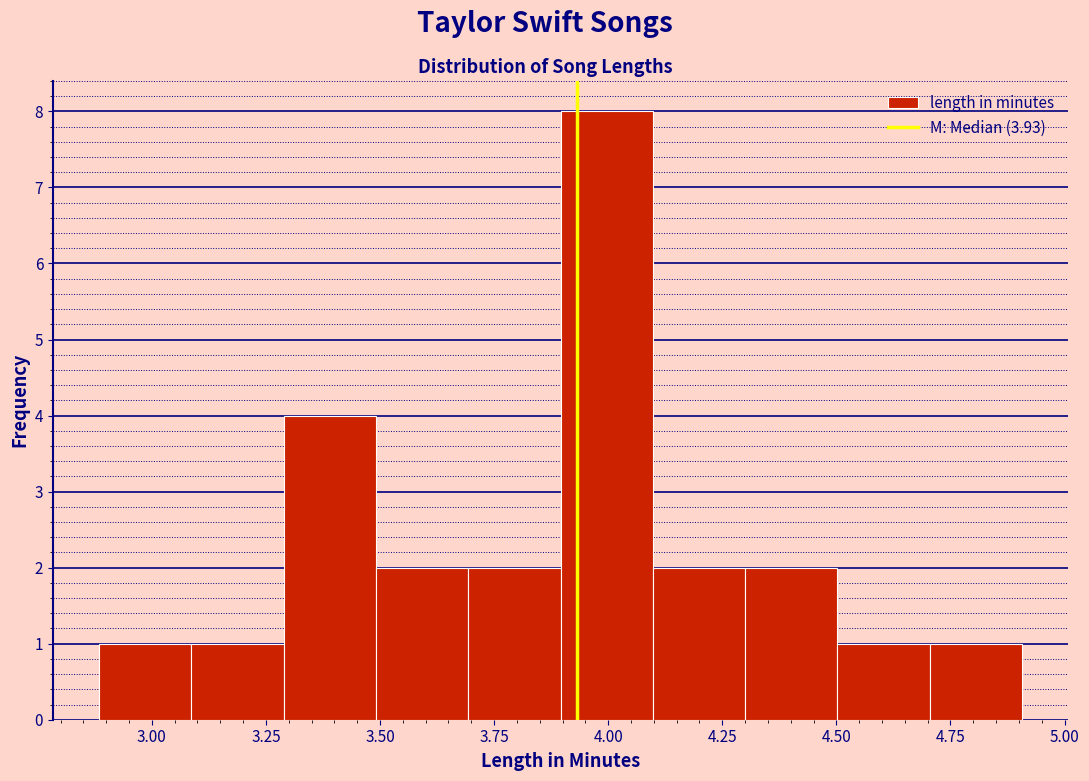

Over which range of the x-axis is the bar tallest?

3.9 to 4.1